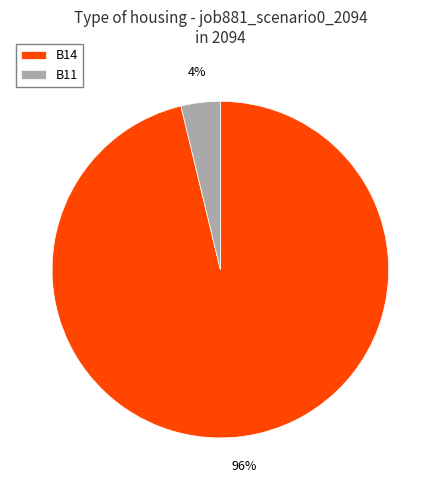

Is the sum of B11 and B14 greater than half?

Yes